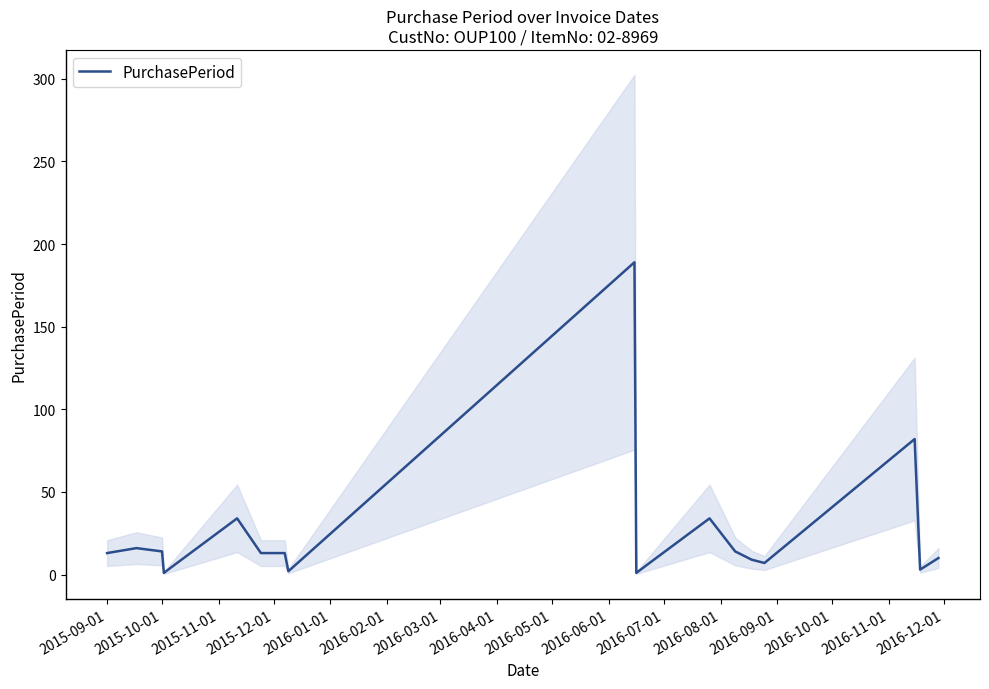

What is the highest value of the PurchasePeriod series?

189